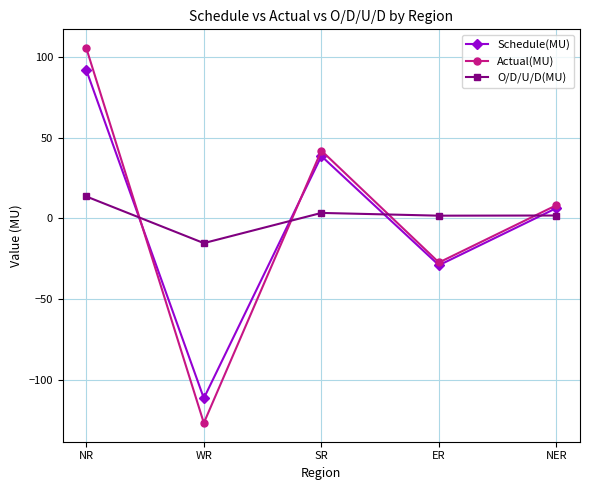

Is the value of Actual(MU) at ER greater than the value of O/D/U/D(MU) at ER?

No